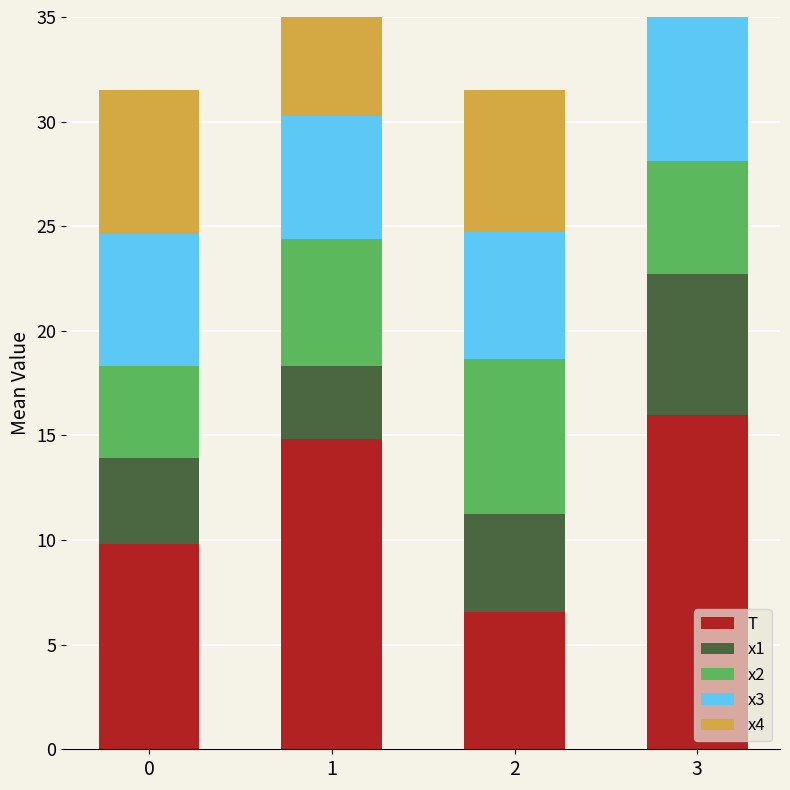

How many groups of bars are there?

4